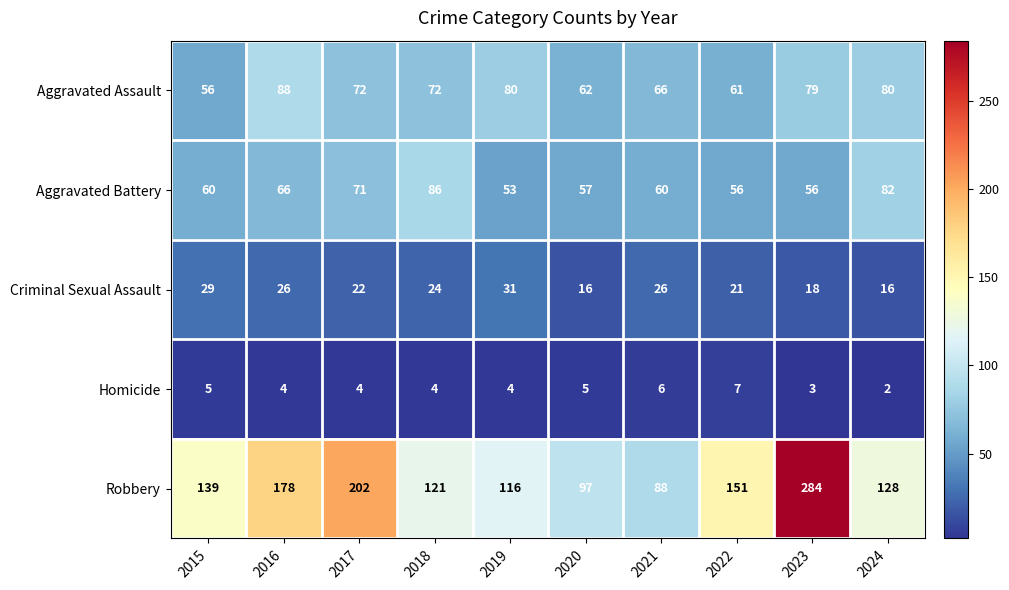

Between 2015 and 2016, which series saw the biggest shift?

Robbery